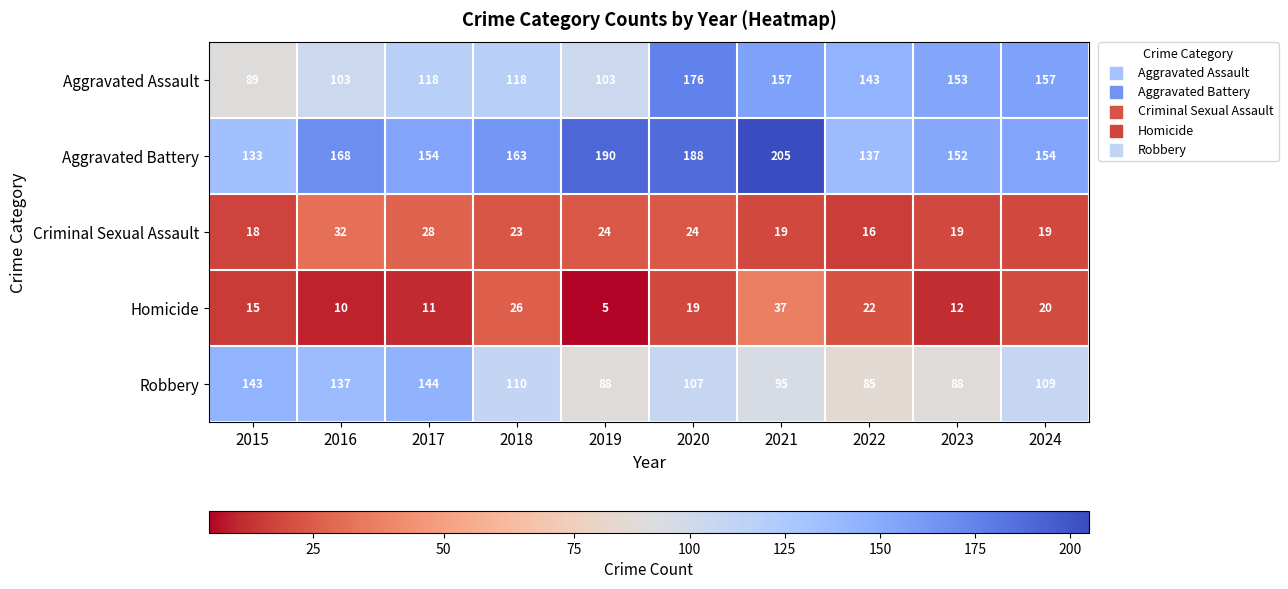

Rank the series by their maximum value, from highest to lowest.

Aggravated Battery, Aggravated Assault, Robbery, Homicide, Criminal Sexual Assault